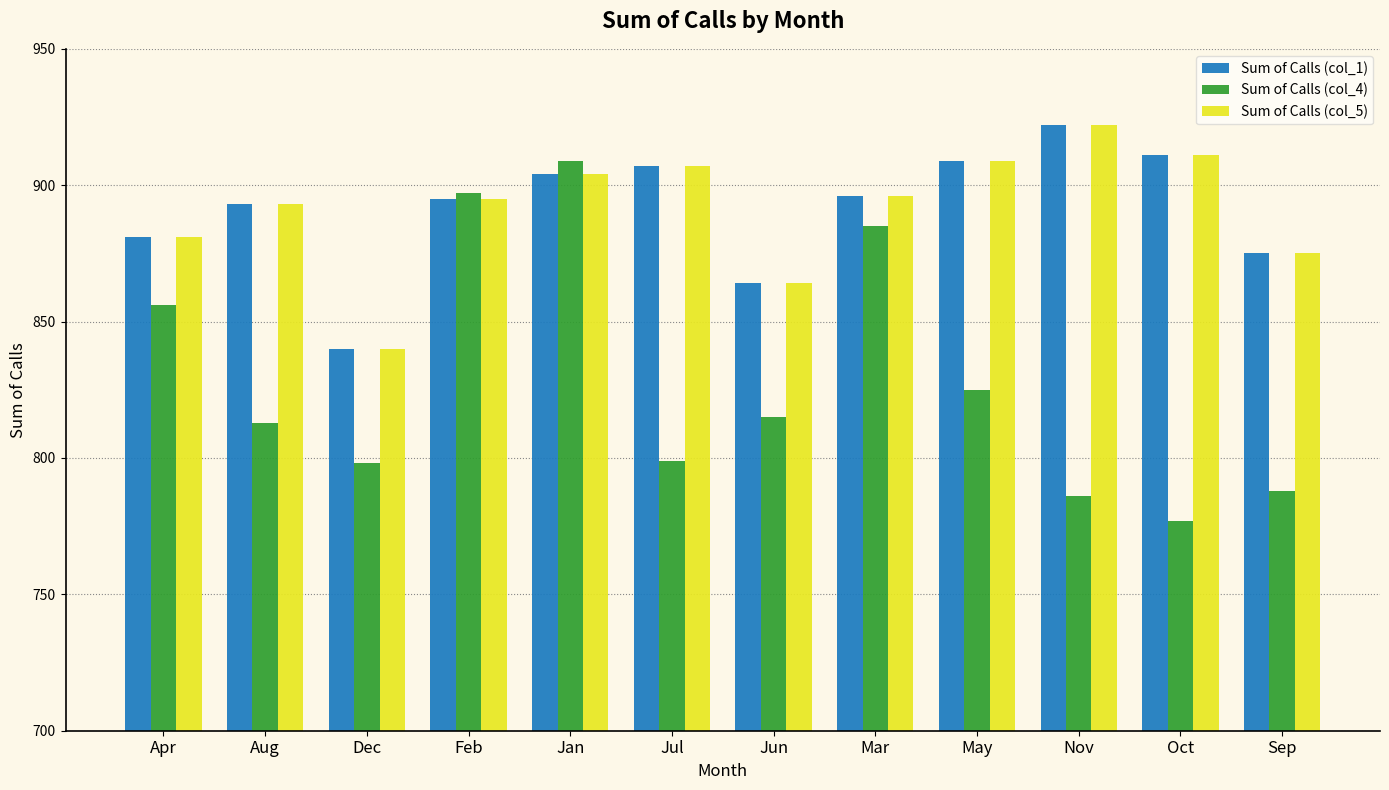

Is it true that Sum of Calls (col_1) equals 840 at Dec?

True